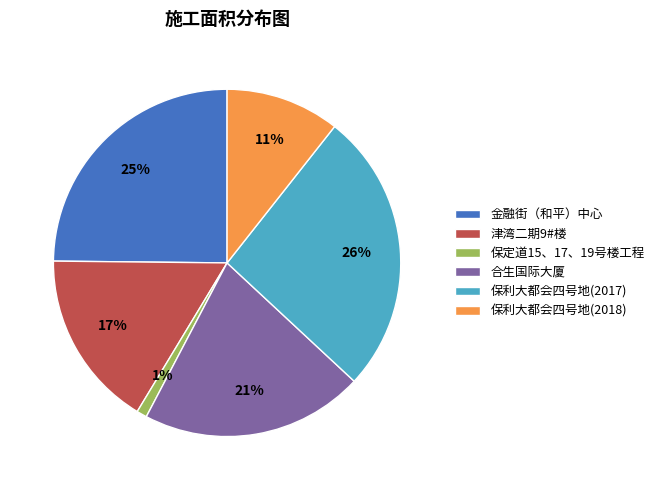

Is there a majority slice in this chart?

No